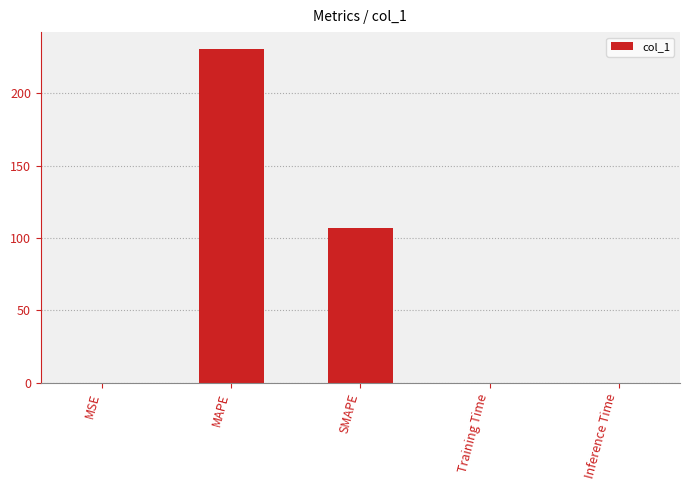

At which label is the value closest to 115?

SMAPE